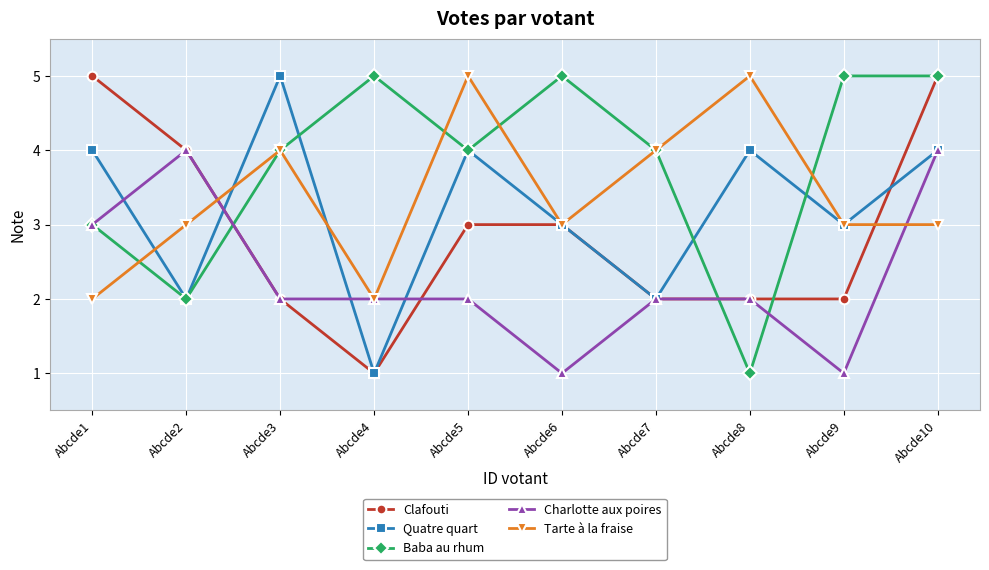

How many categories are shown in the chart?

10